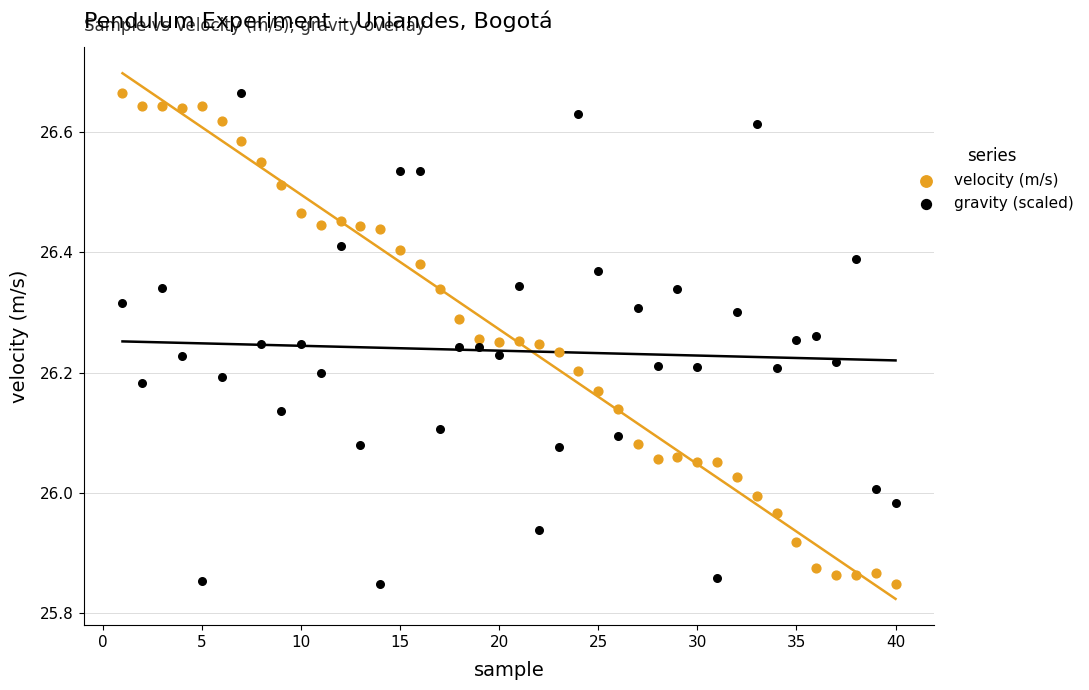

Across all data points, what is the range of Y values (max minus min)?

0.8